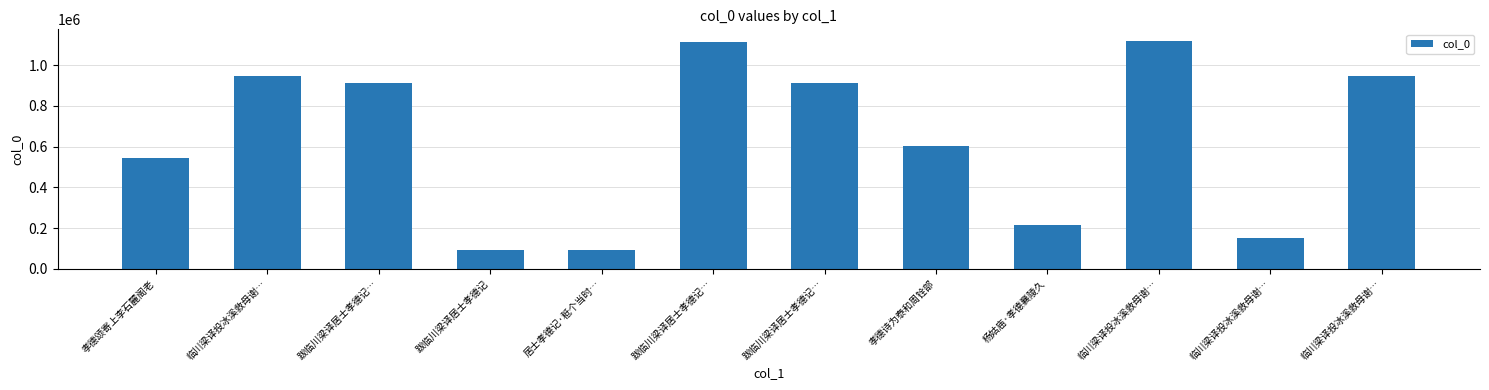

What is the greatest value displayed?

1120365